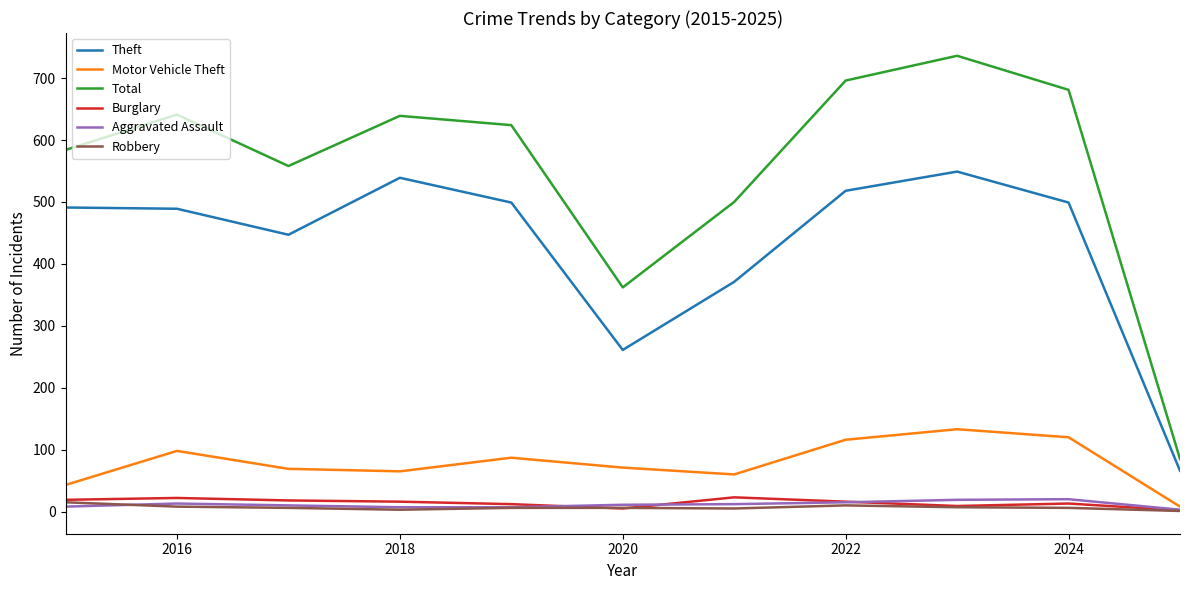

What is the greatest value displayed?

736